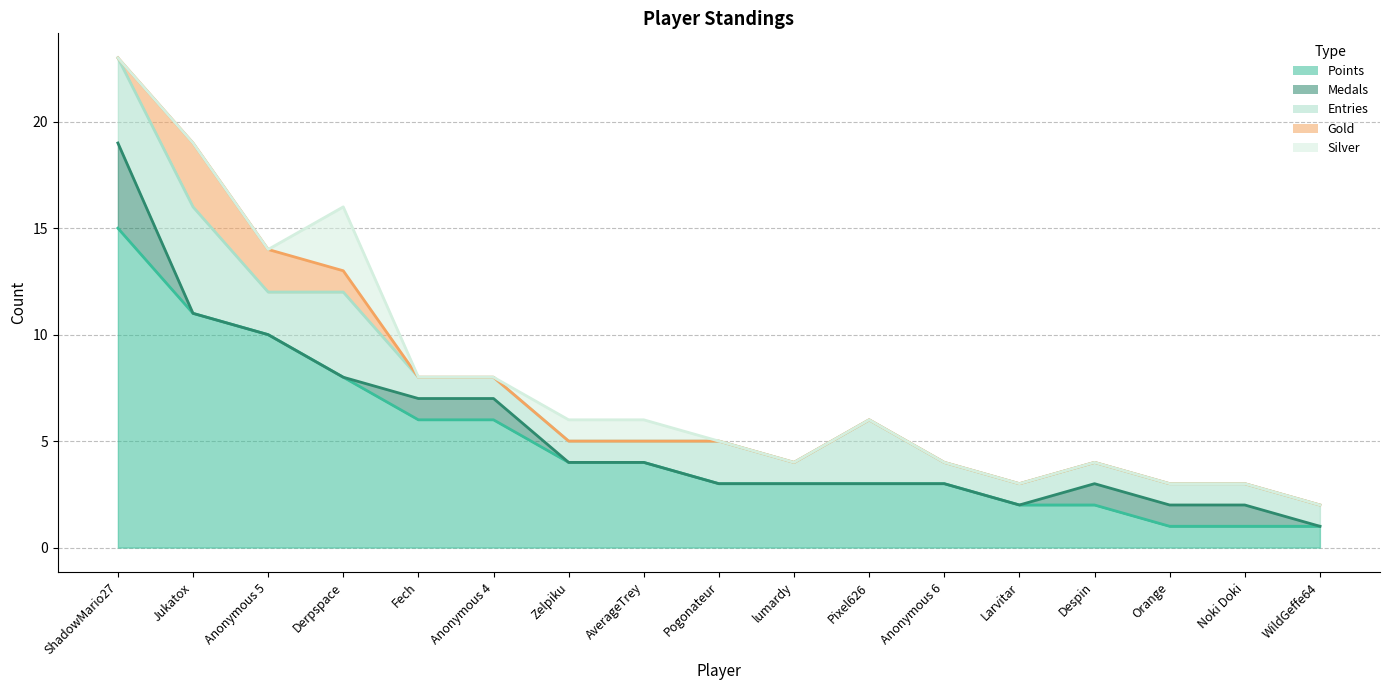

Which label corresponds to the smallest value in the chart?

Jukatox